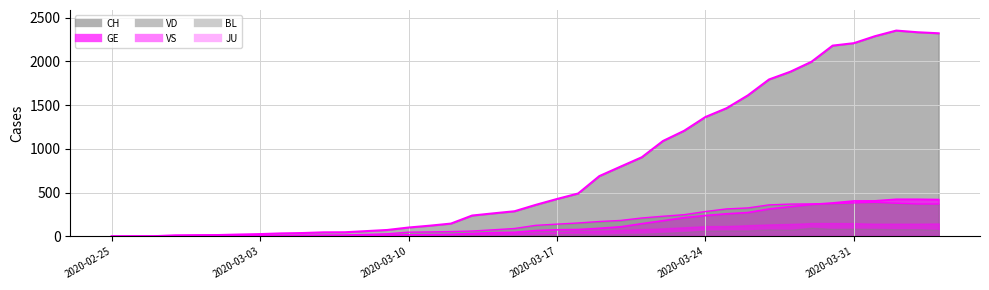

The value of CH_line at 24 is 272. True or false?

False